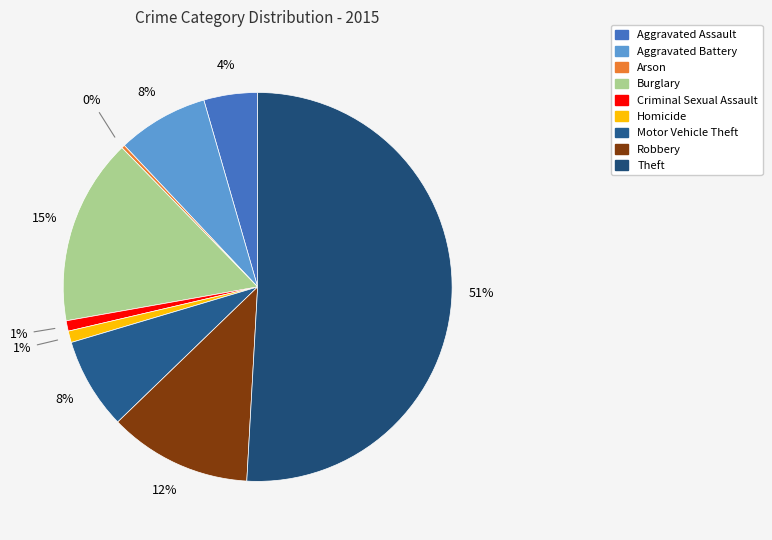

Does any single category account for the majority?

Yes